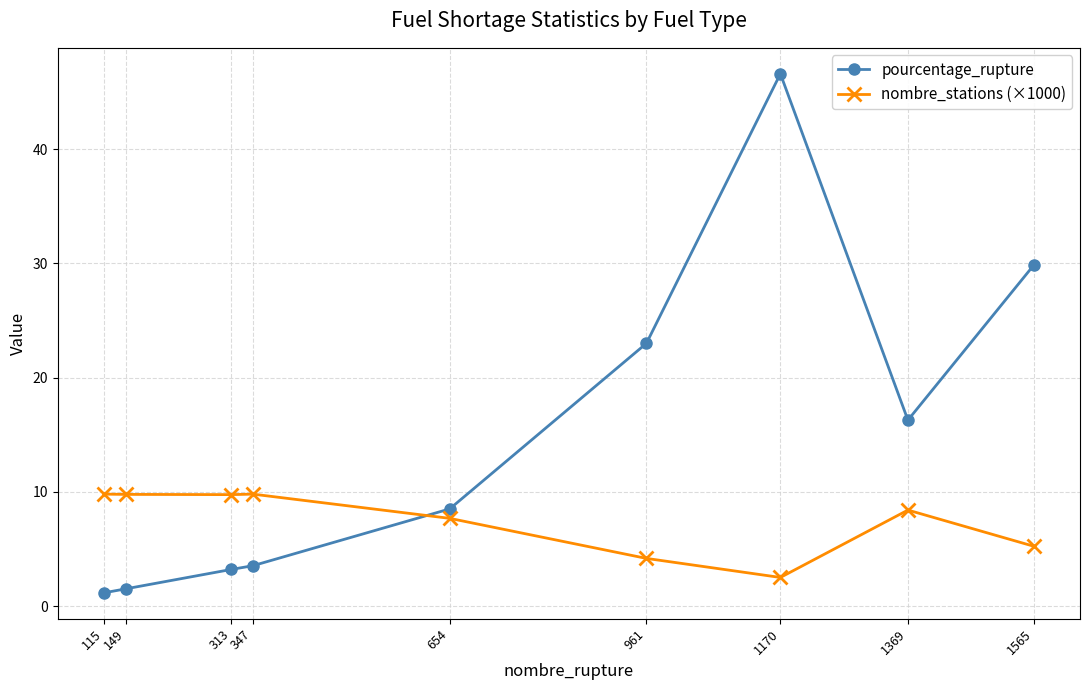

Which category has the highest value in the pourcentage_rupture series?

1170